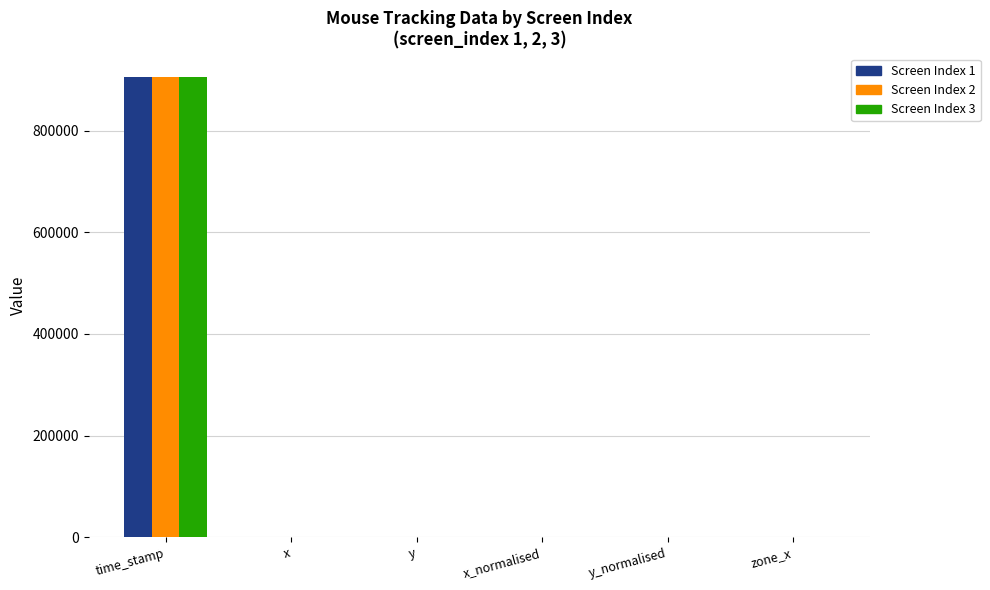

At which category does the chart reach its peak across all series?

time_stamp